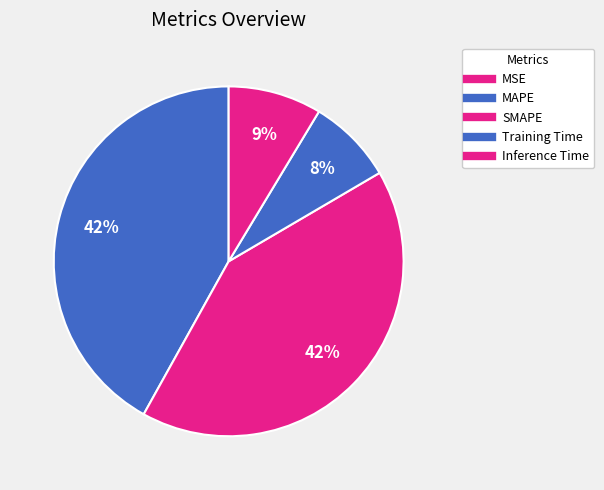

What portion of the pie excludes MSE?

100.0%